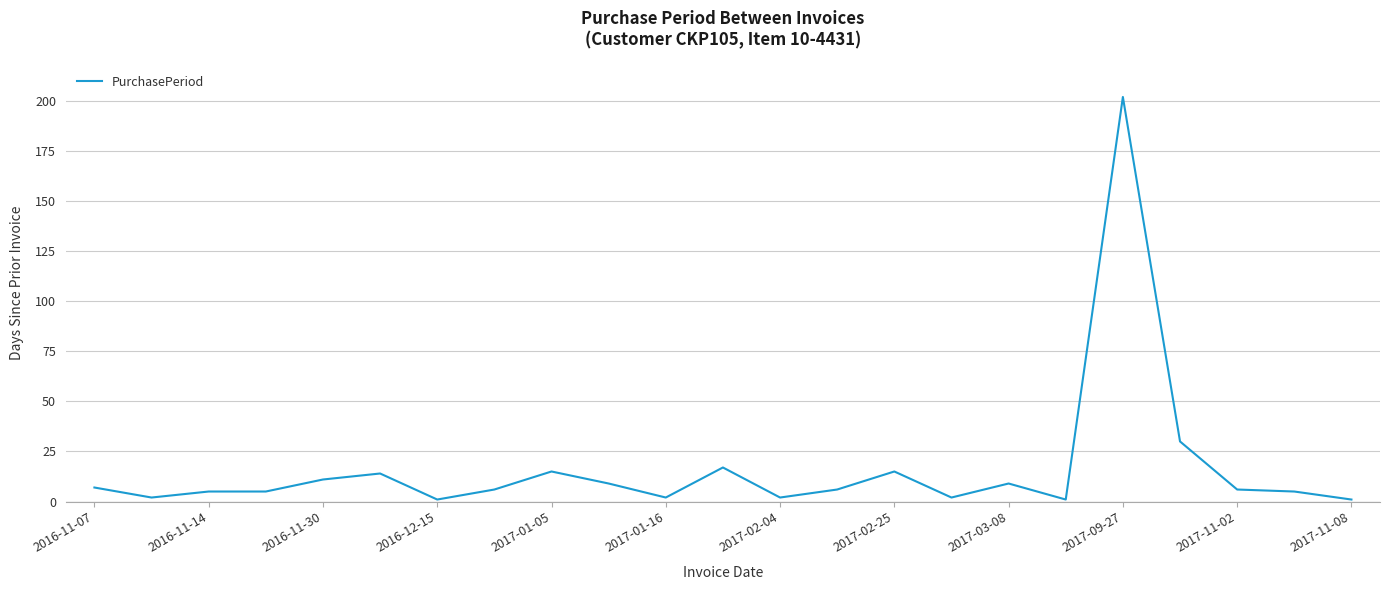

What is the difference between the maximum and minimum values?

201